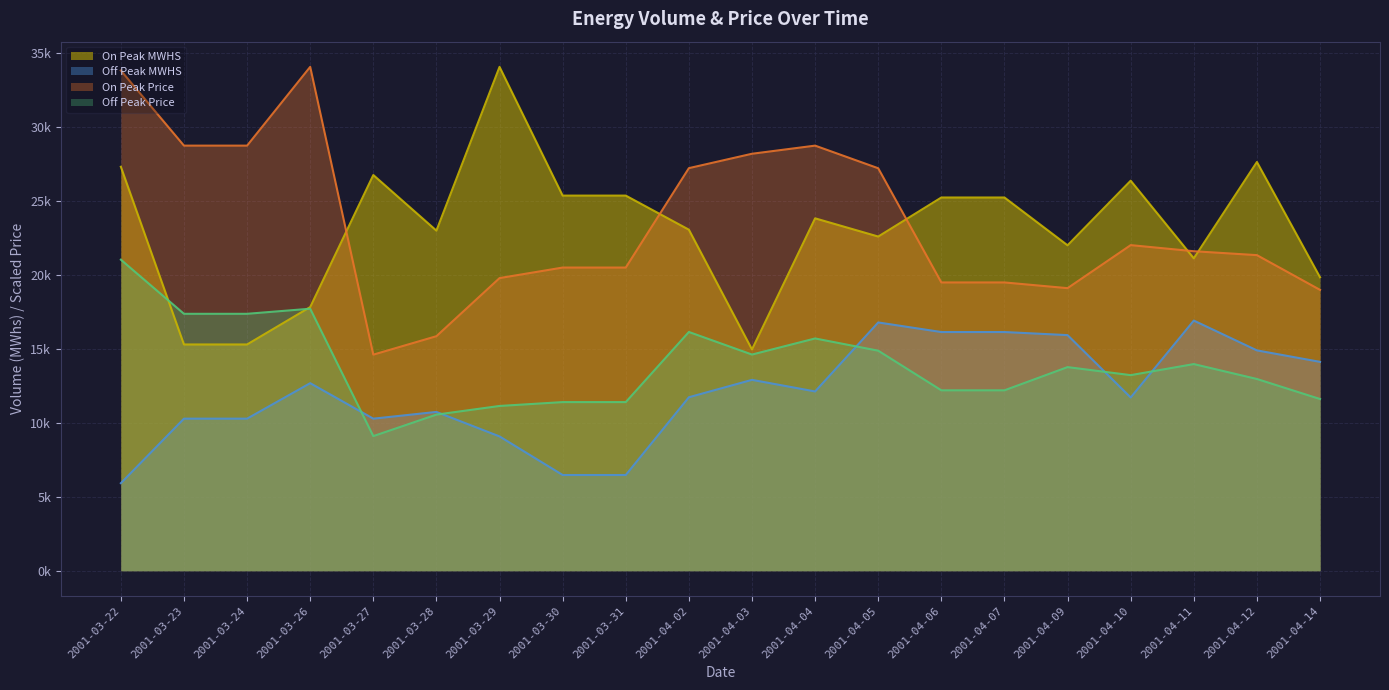

At 2001-04-10, list the series in order from largest to smallest.

On Peak MWHS, On Peak Price, Off Peak Price, Off Peak MWHS